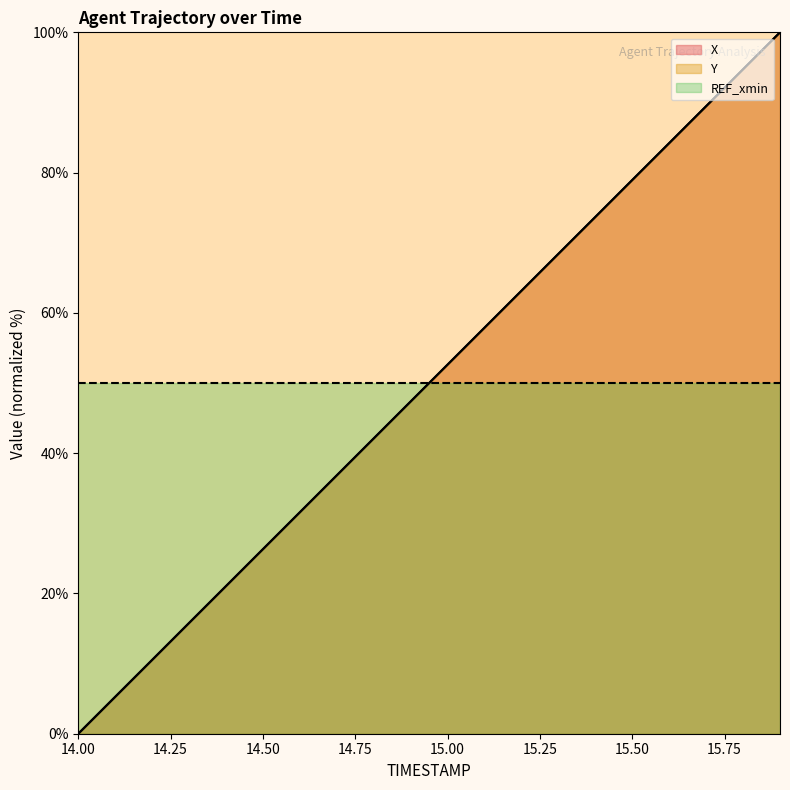

Which series has the largest total across all categories?

X